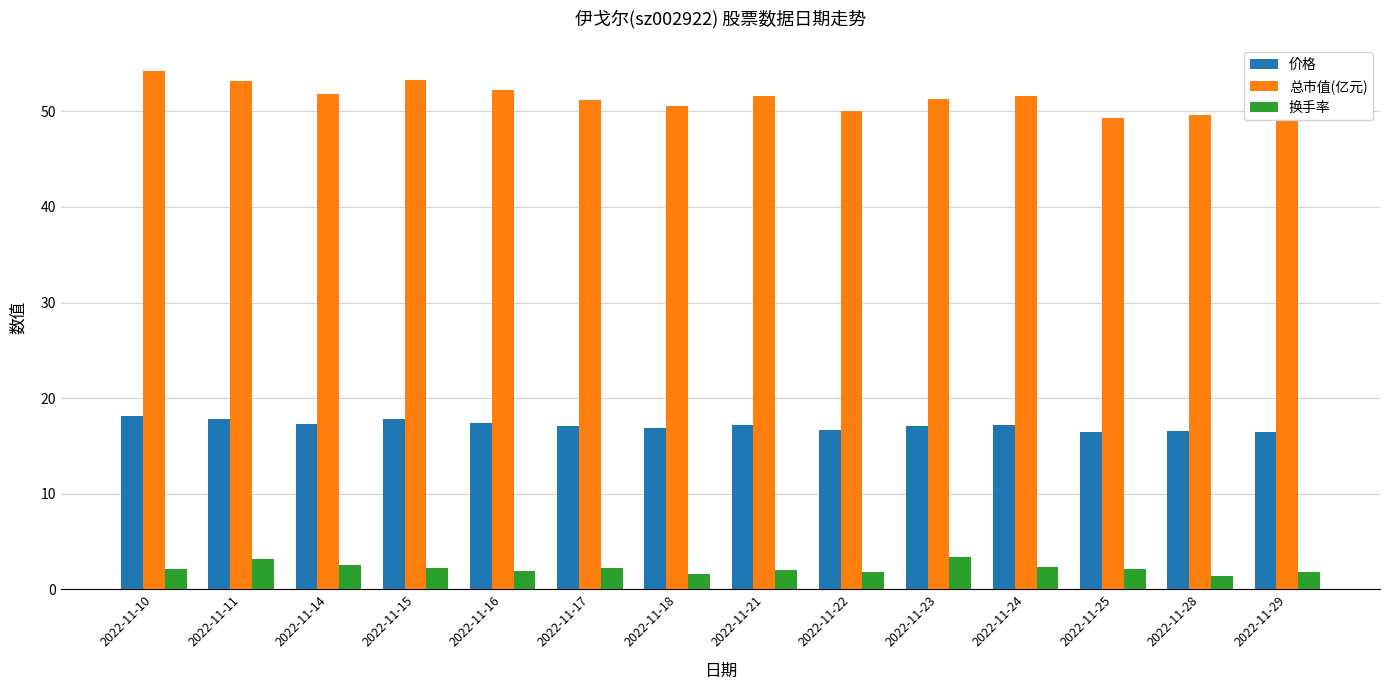

What is the spread (max minus min) of values at 2022-11-17?

49.0